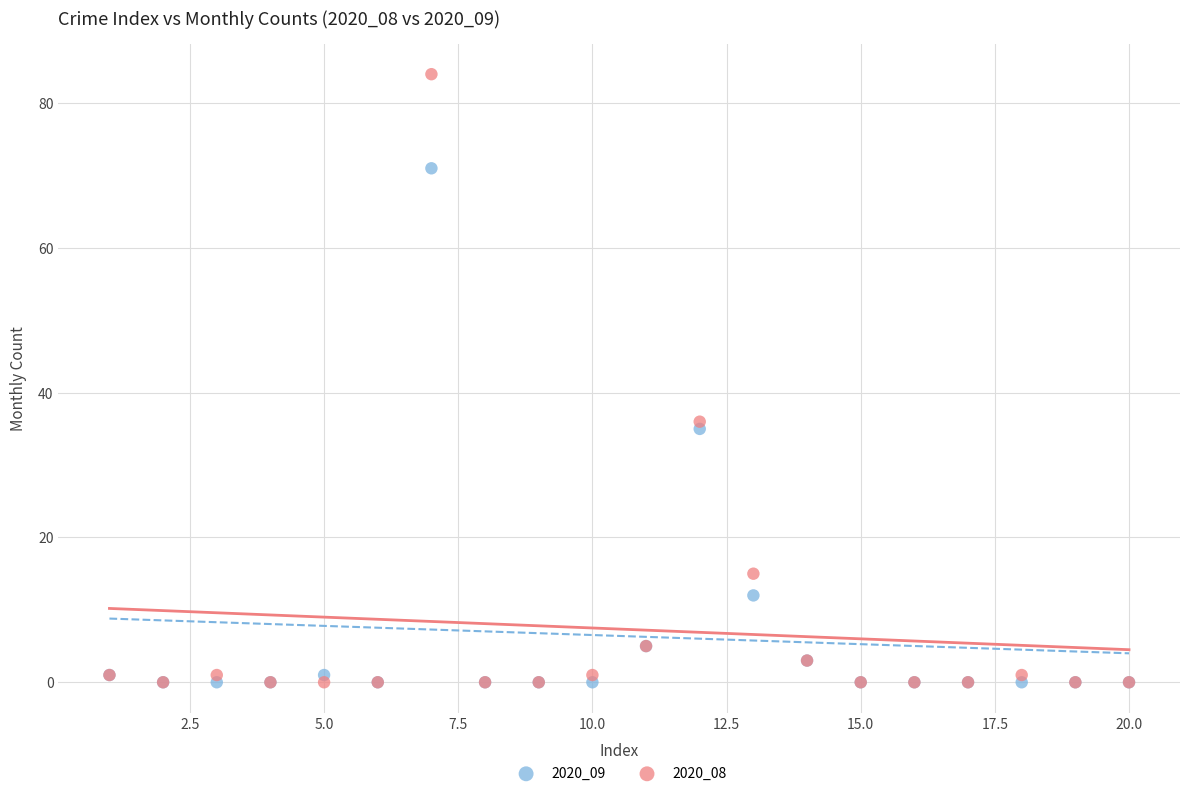

Across all series, what Y value is closest to 42?

36